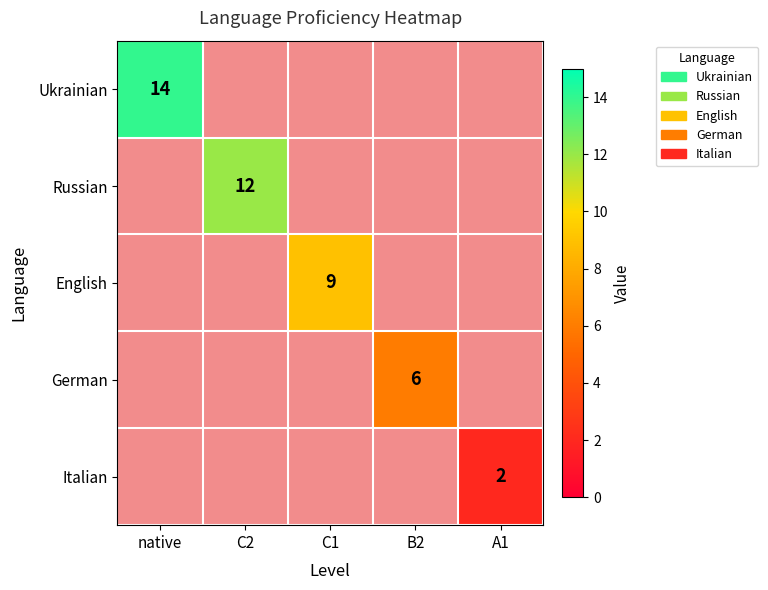

The value of Russian at A1 is 1.4. True or false?

False